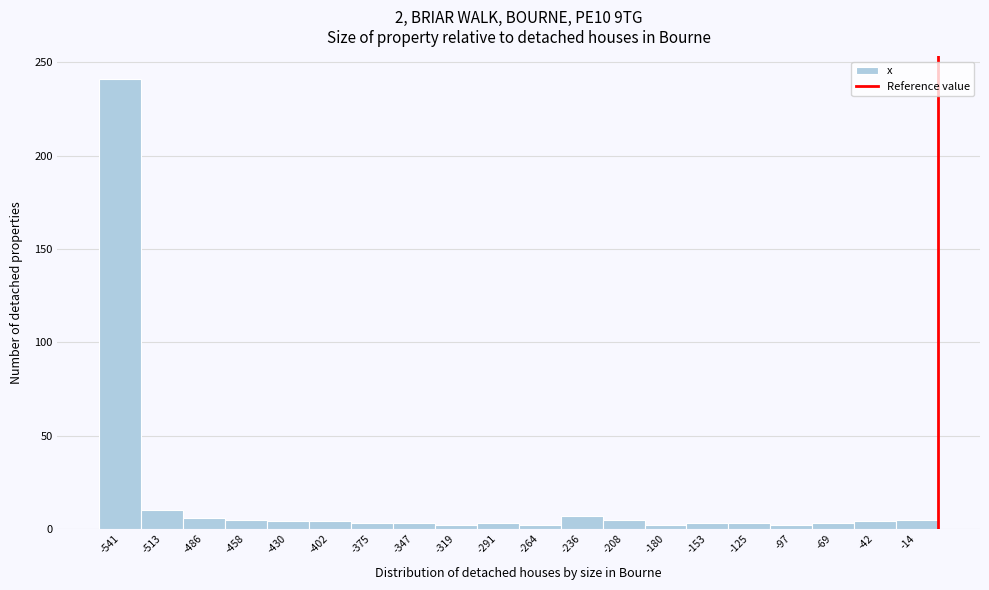

Which range on the x-axis has the tallest bar?

-555 to -525